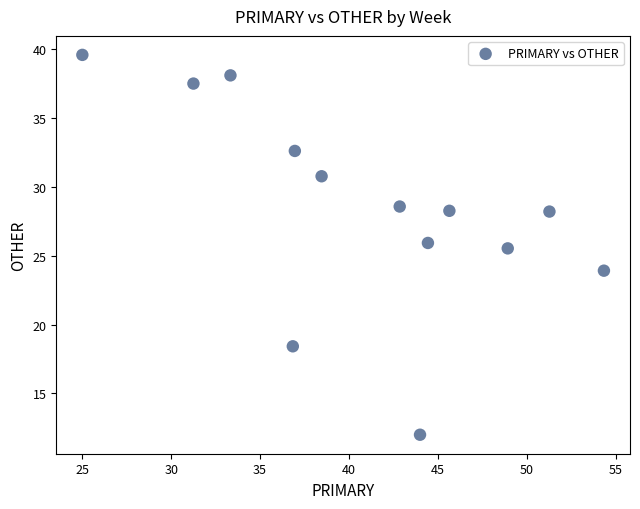

What Y value in the scatter plot is closest to 25?

25.5